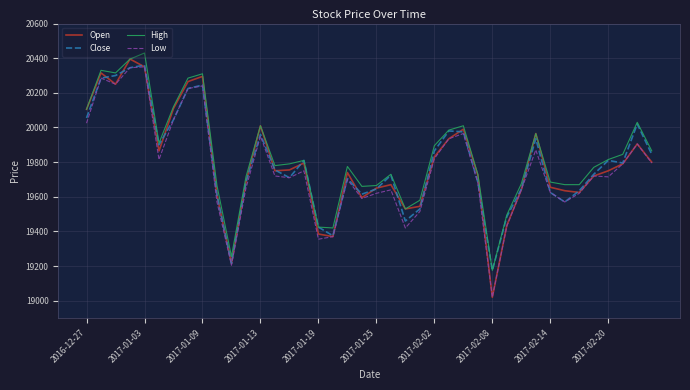

Which series has the largest range (max minus min)?

Open